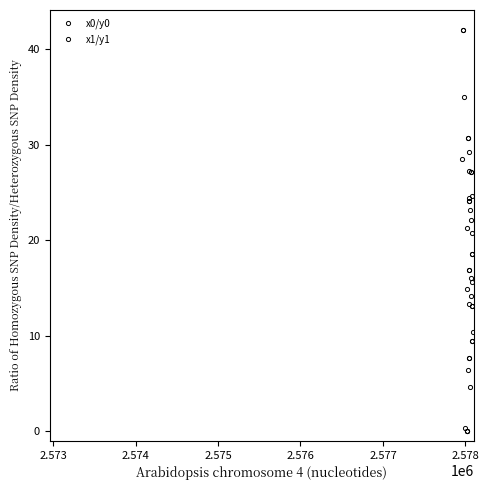

In x1/y1, how many points are lower than both neighbors (excluding endpoints)?

6